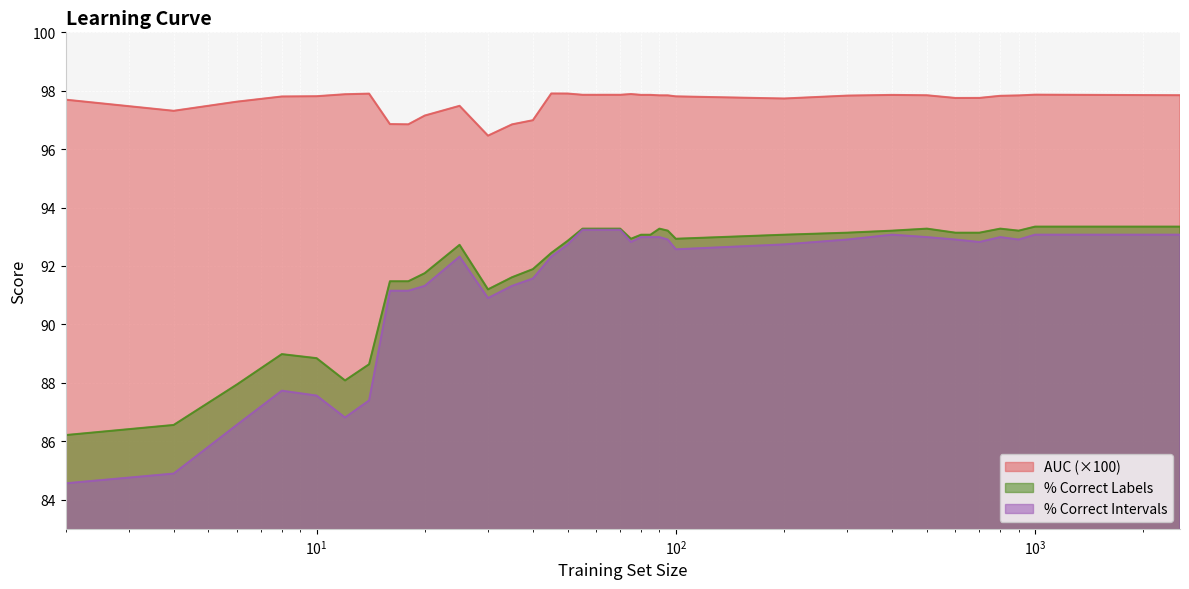

True or false: percent.correct.intervals has more than 0 points higher than both neighbors.

True